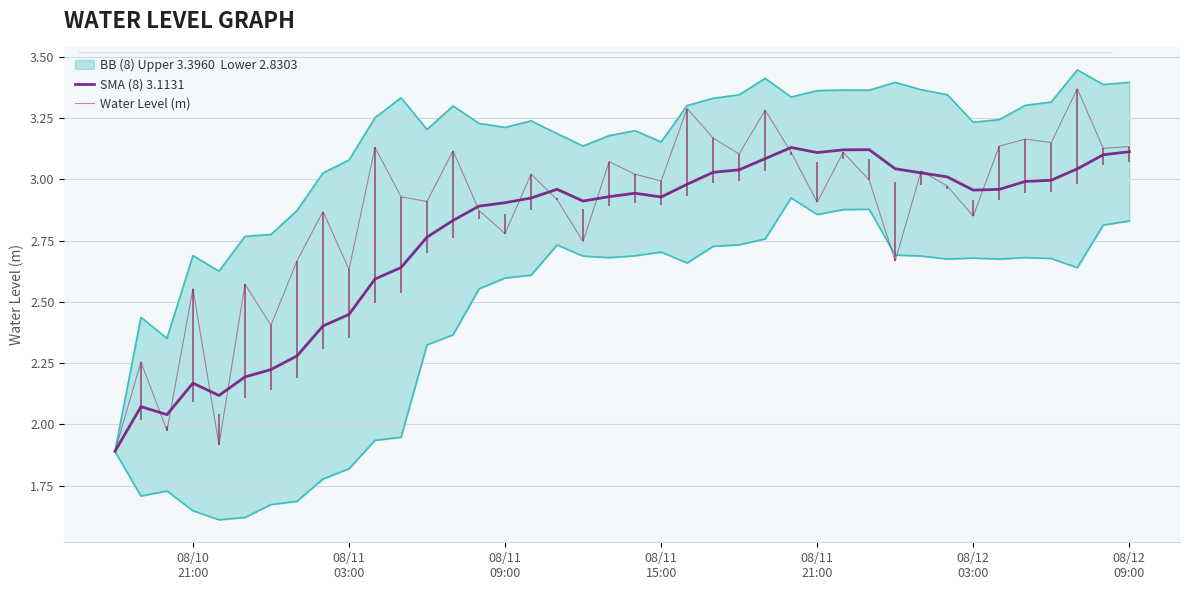

Which series ends up on top after the final intersection of Water Level (m) and SMA (8) 3.1131?

Water Level (m)